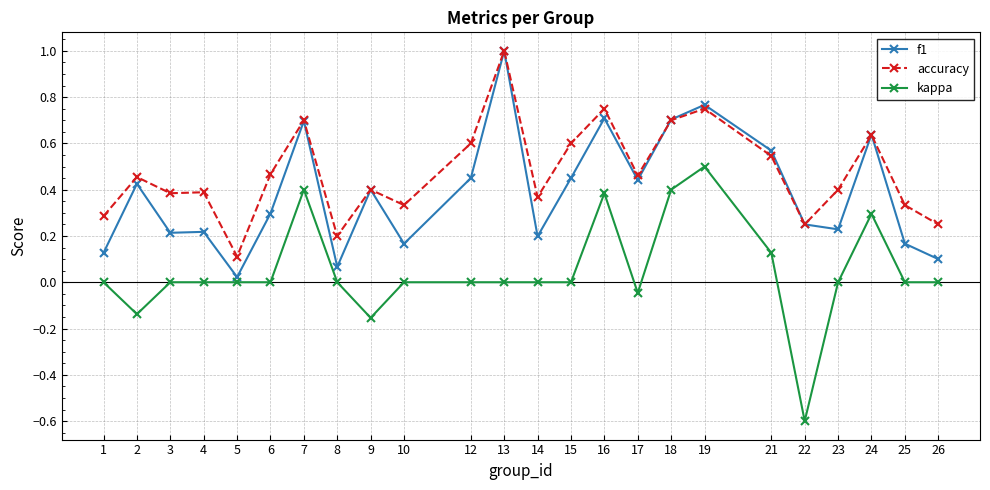

Which category has the lowest value in the kappa series?

22